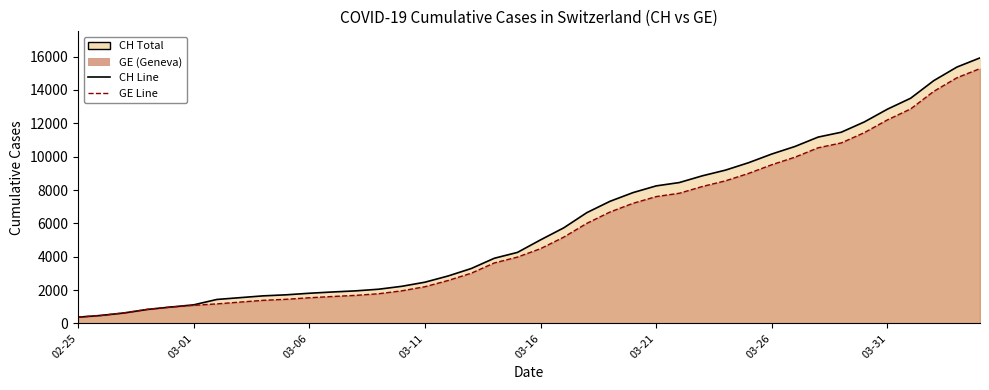

At which label does GE Line first exceed 4485?

21